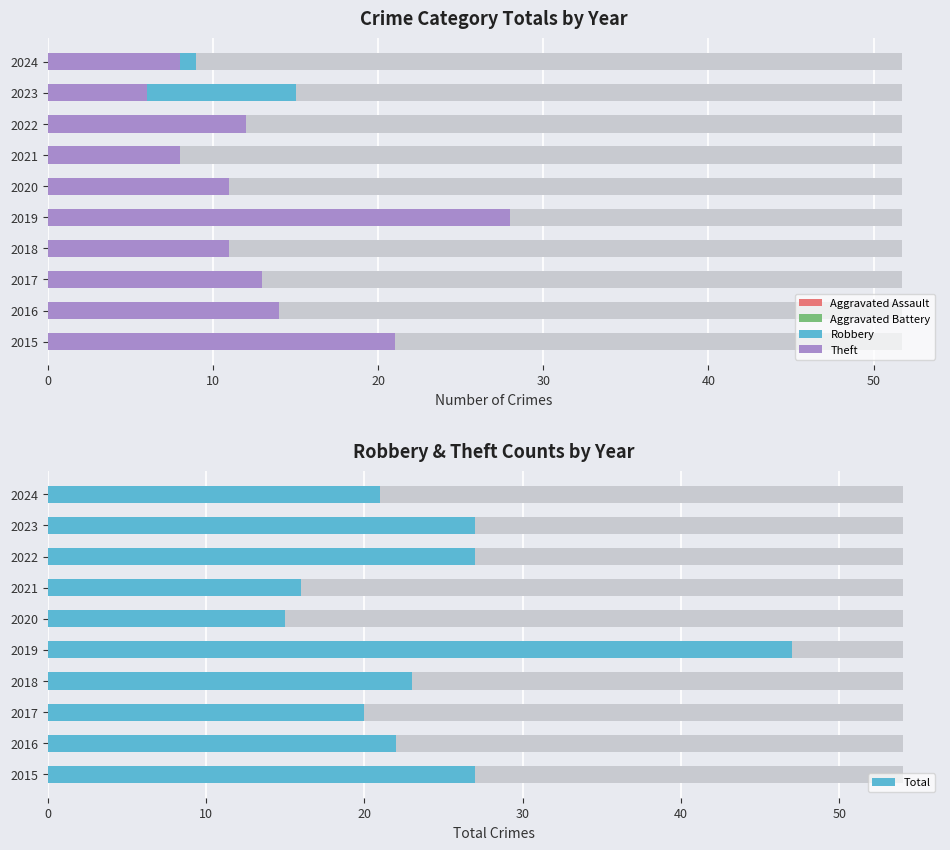

How many bars are there in total?

50